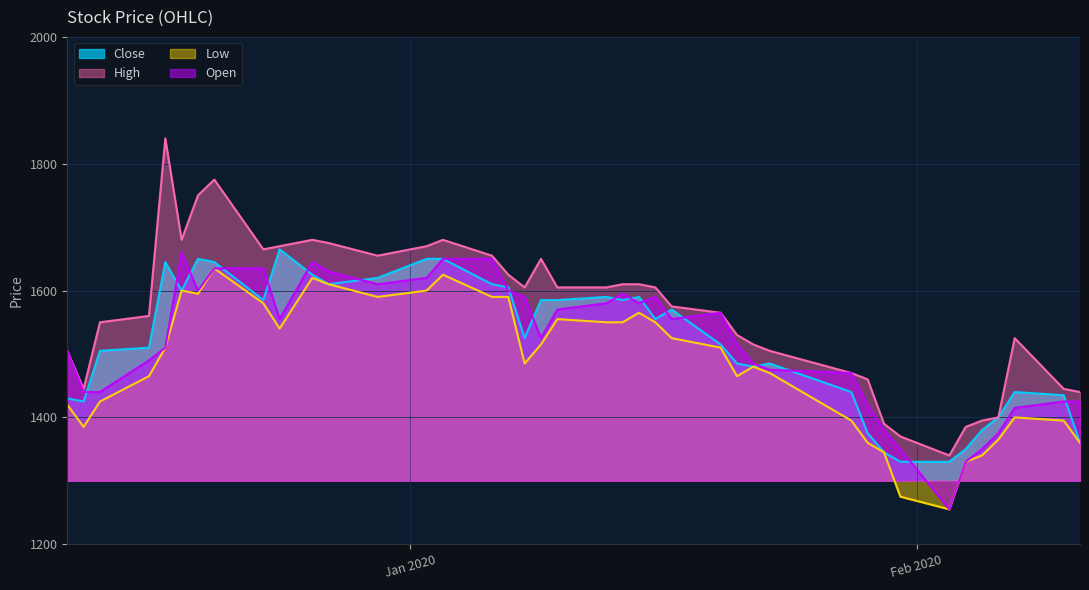

What is the minimum value shown in the chart?

1255